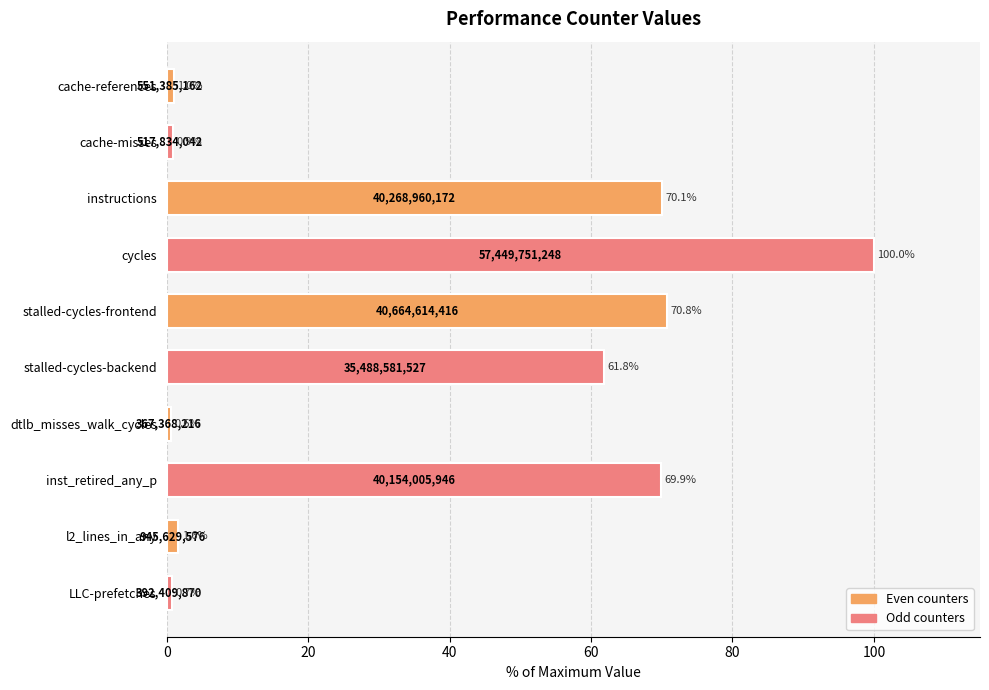

Reading top to bottom, what are all the values shown in this chart?

cache-references=1.0	cache-misses=0.9	instructions=70.1	cycles=100.0	stalled-cycles-frontend=70.8	stalled-cycles-backend=61.8	dtlb_misses_walk_cycles=0.6	inst_retired_any_p=69.9	l2_lines_in_any=1.6	LLC-prefetches=0.7